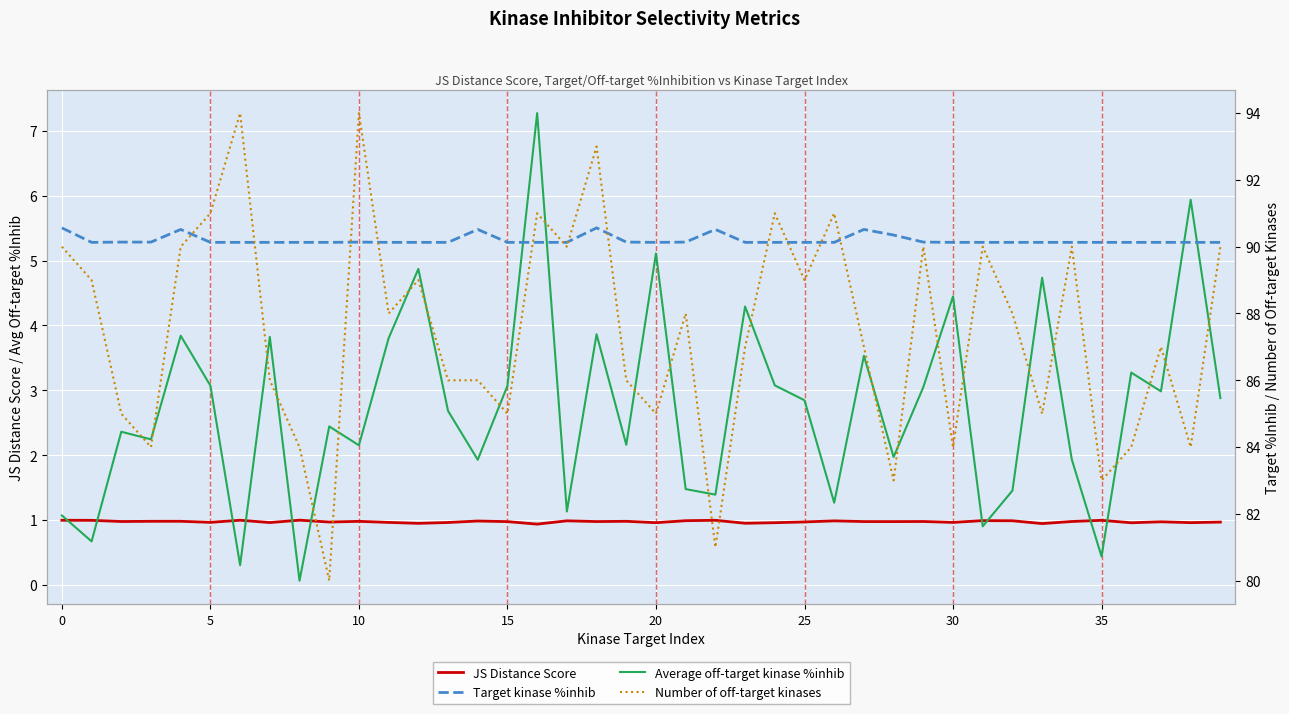

True or false: Number of off-target kinases has a value of 129.7 at 15.

False